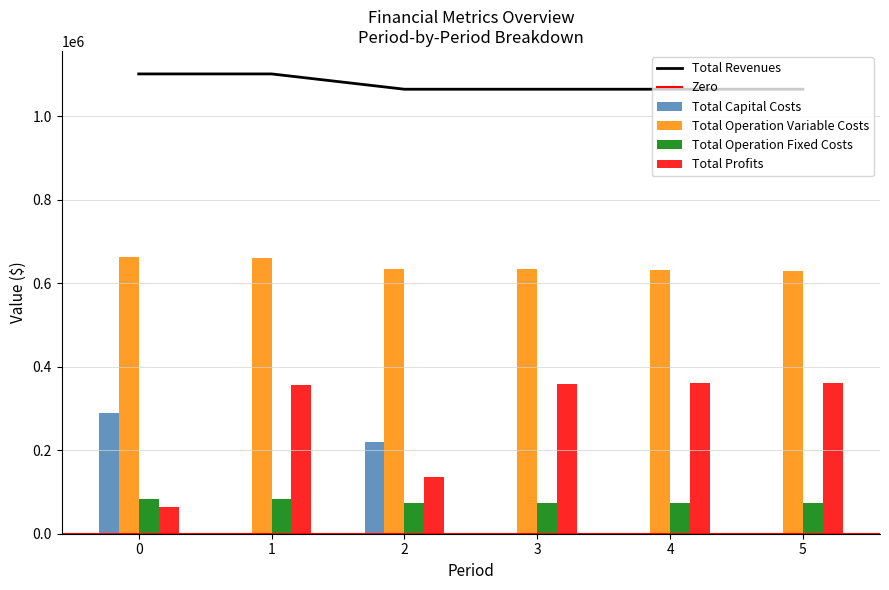

True or false: Total Profits has a value of 202149.4 at 2.

False